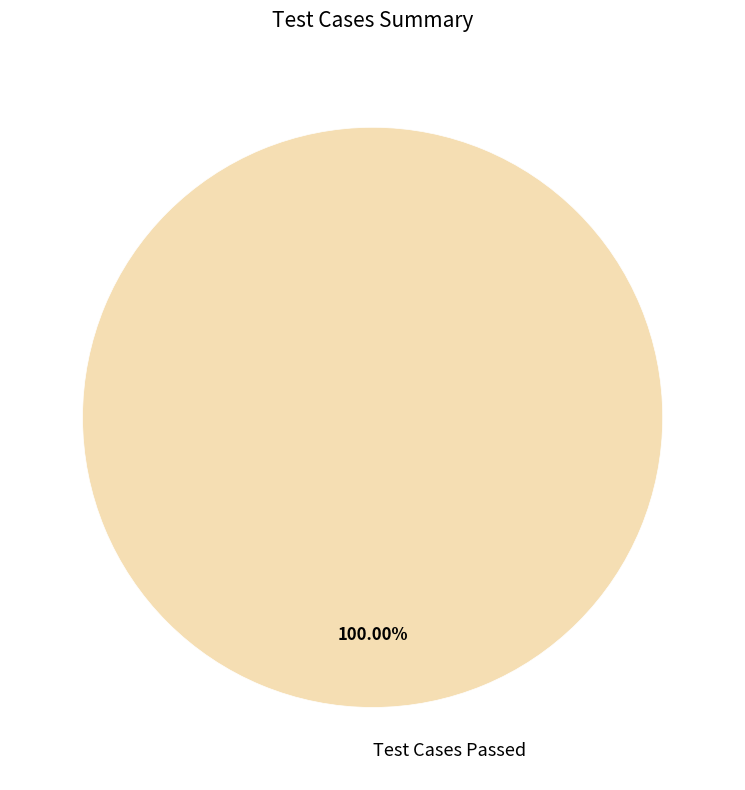

Rank the categories by value from highest to lowest.

Test Cases Passed